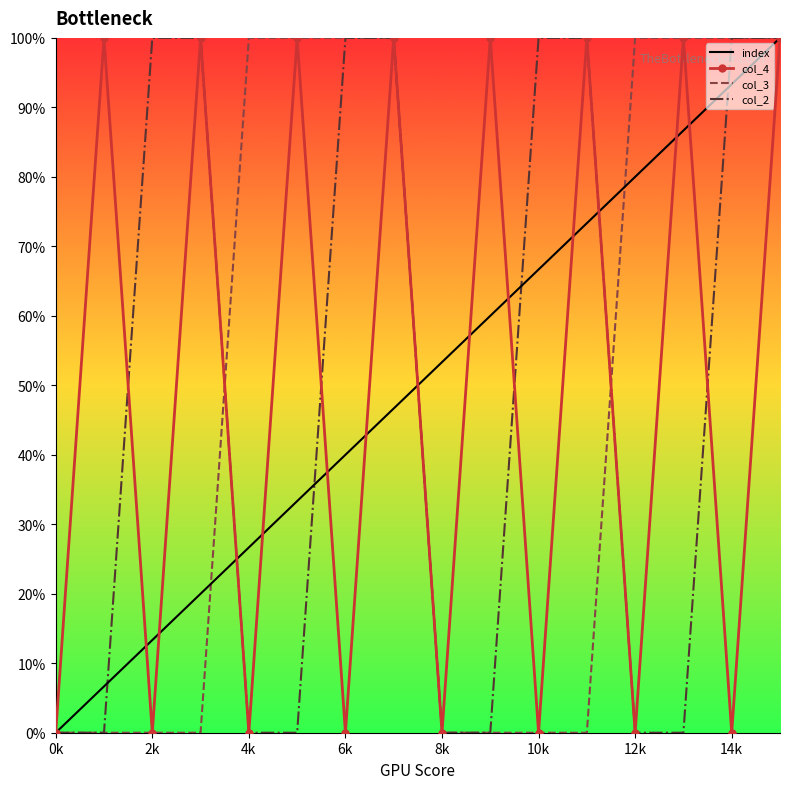

What are all the series names shown in the legend?

index, col_4, col_3, col_2